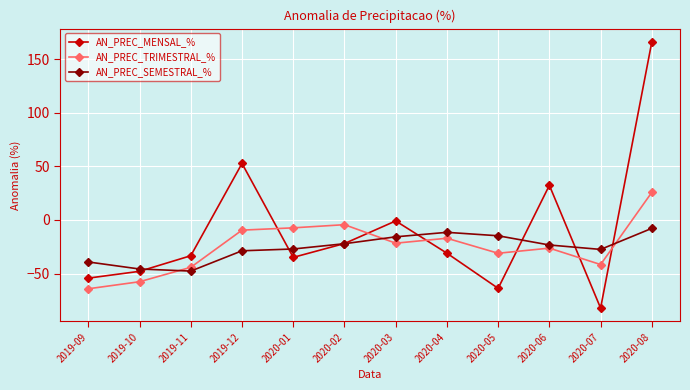

Which series changed the most between 2019-10 and 2020-03?

AN_PREC_MENSAL_%